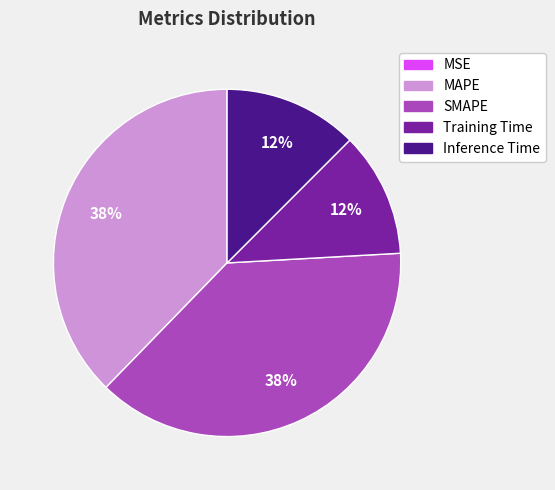

What is the ratio of the value at Inference Time to the value at MAPE?

0.3